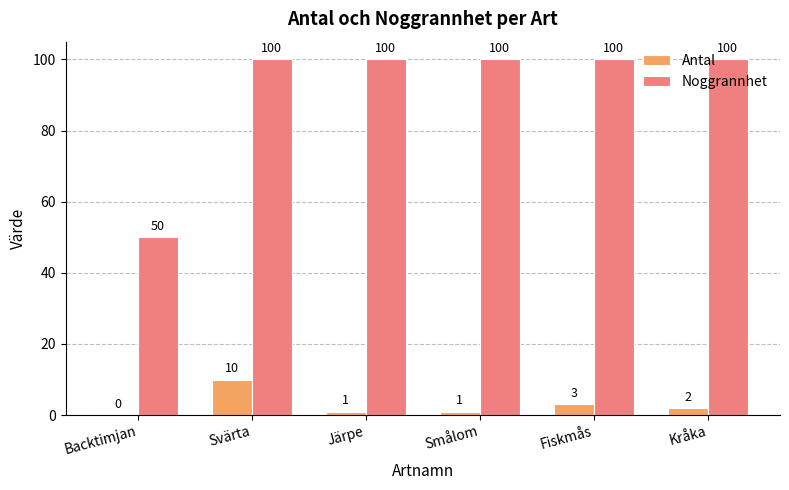

What is the difference between the Antal values at Kråka and Svärta?

8